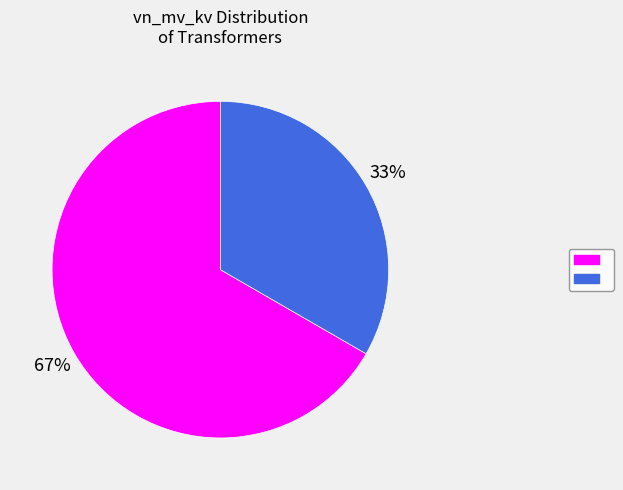

To the nearest percent, what is the average slice percentage?

50%